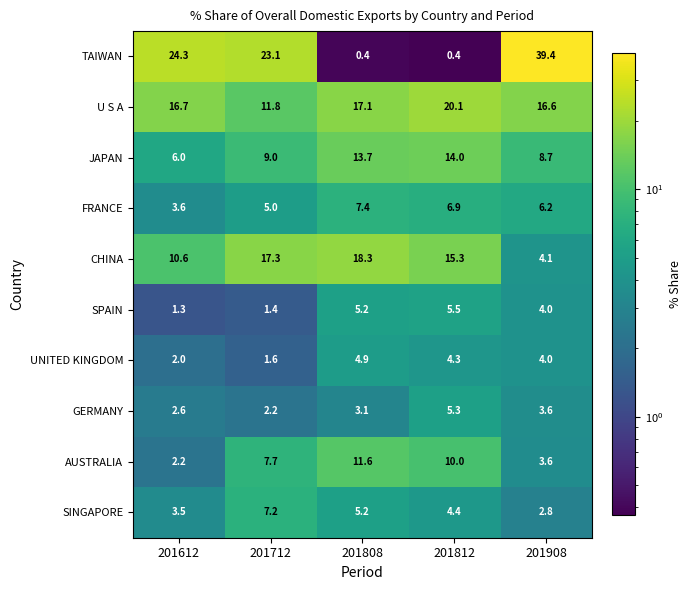

Count the number of categories in the chart.

5